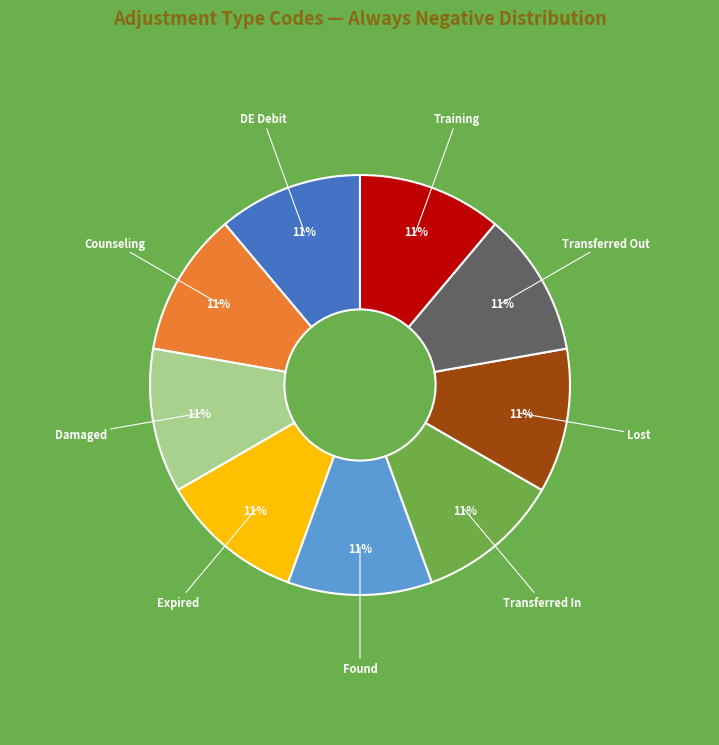

Is there any slice that represents more than half of the pie?

No